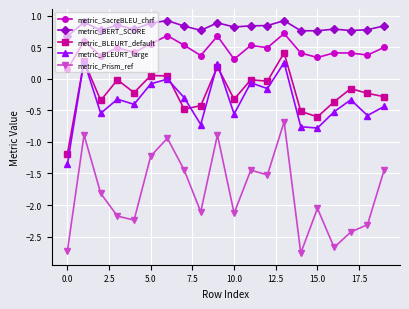

Which series has the widest spread of values?

metric_Prism_ref